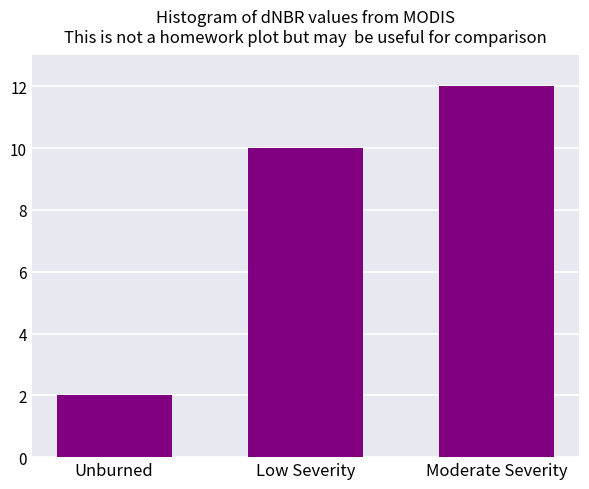

Reading right to left, what are all the values shown in this chart?

Moderate Severity=12	Low Severity=10	Unburned=2